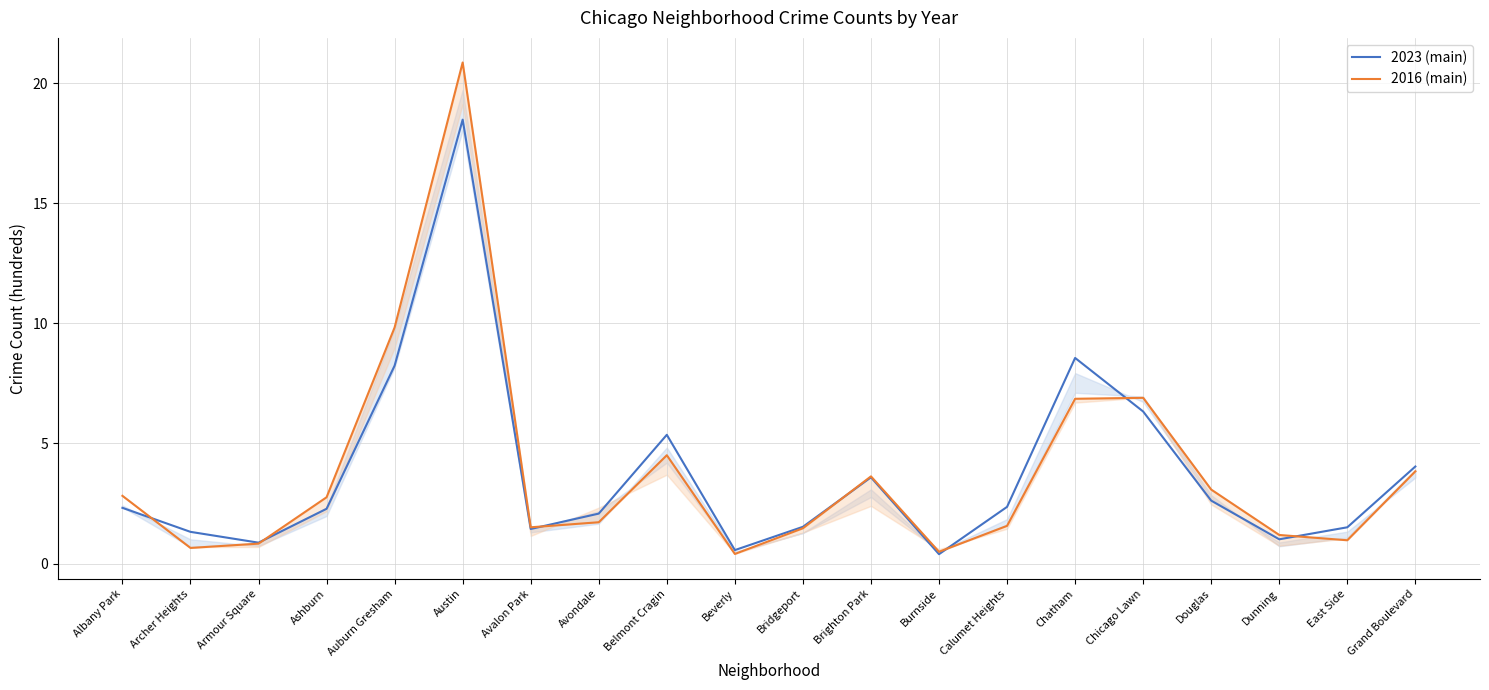

Between Burnside and Chatham, which series saw the biggest shift?

2023 (main)